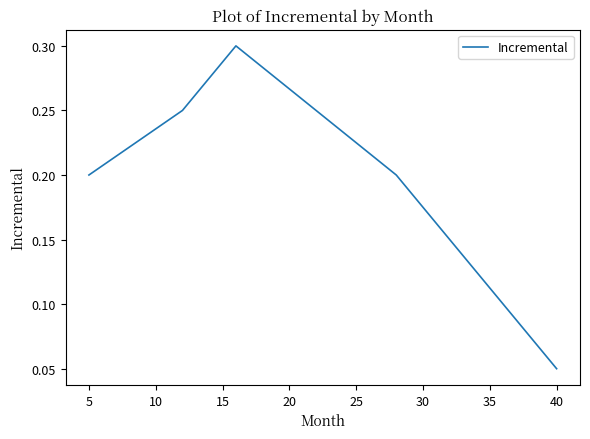

How many series are shown in this chart?

1